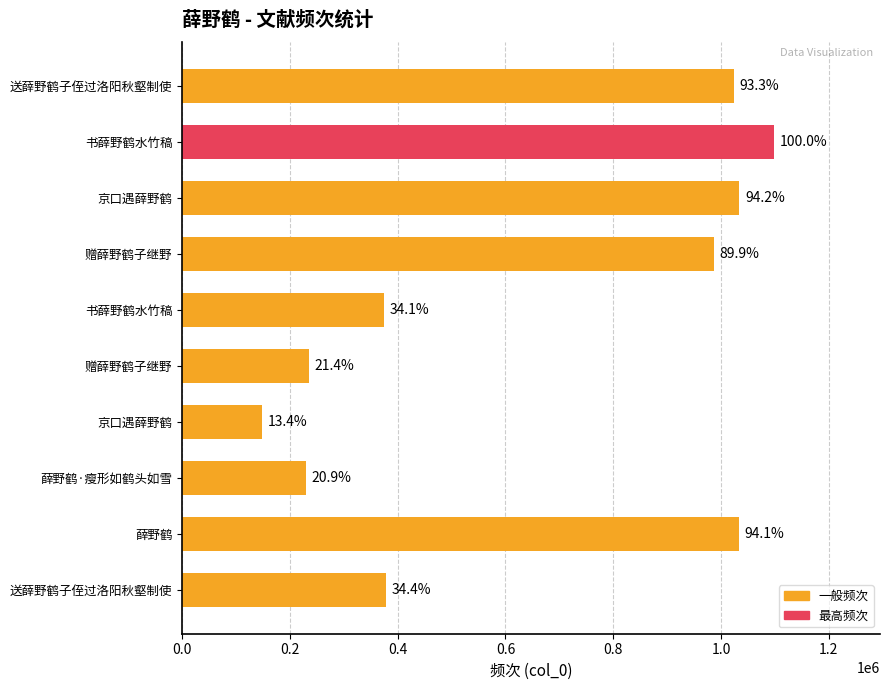

How many bars are there in total?

10